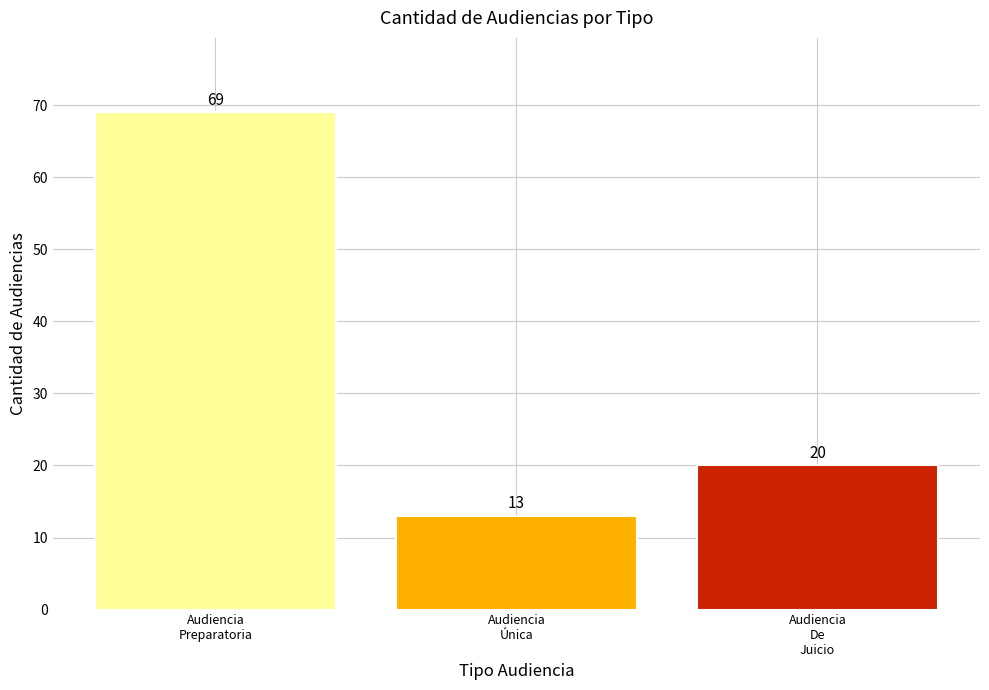

The chart shows a value of 28 at Audiencia
Preparatoria. True or false?

False